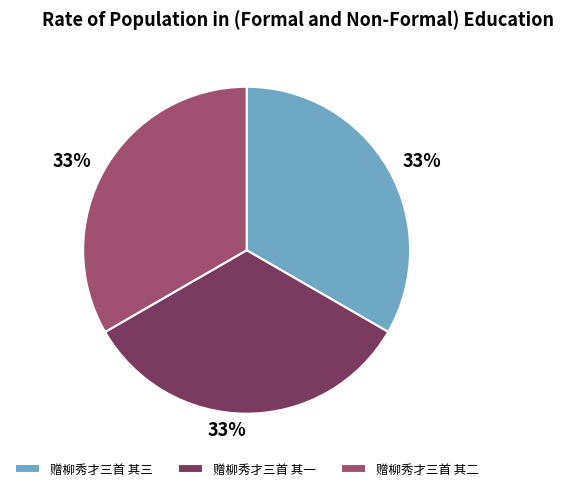

How many segments does this pie chart have?

3